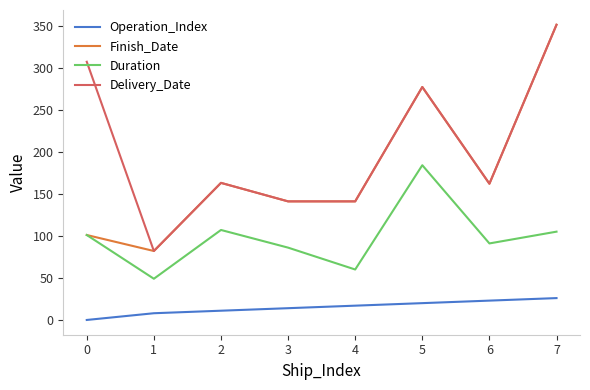

What is the minimum value for Duration?

49